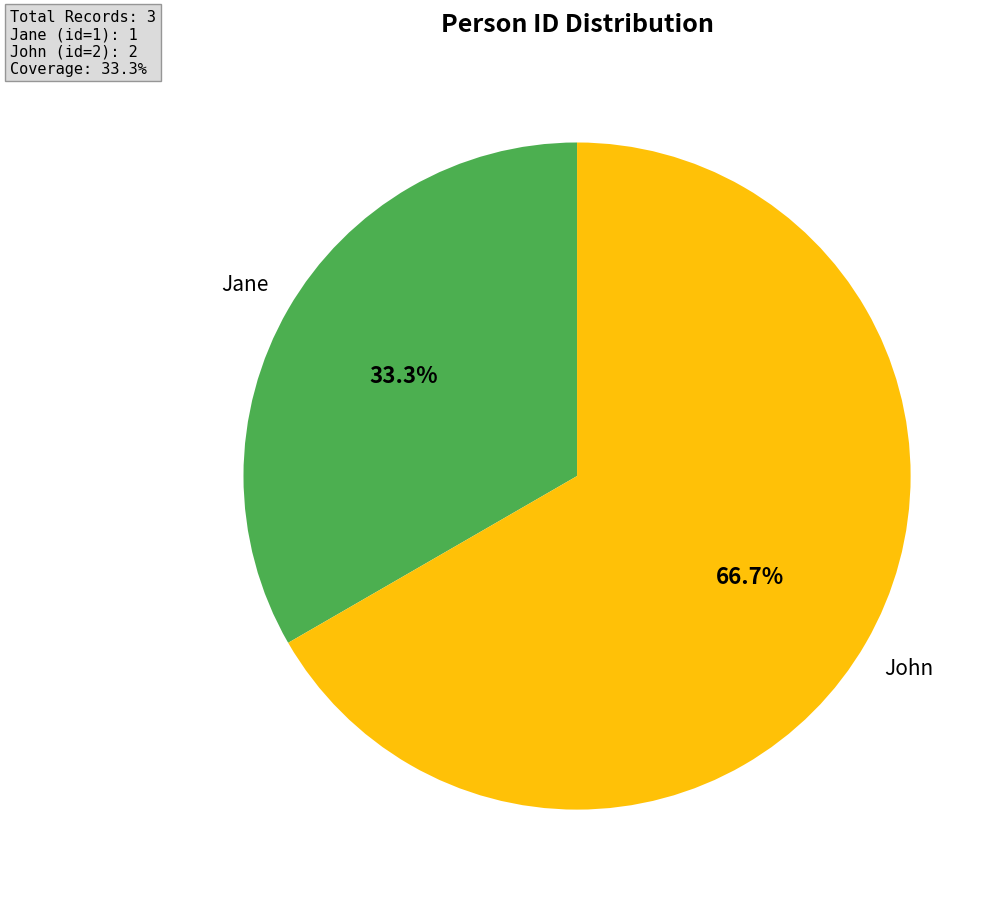

Is there any slice that represents more than half of the pie?

Yes